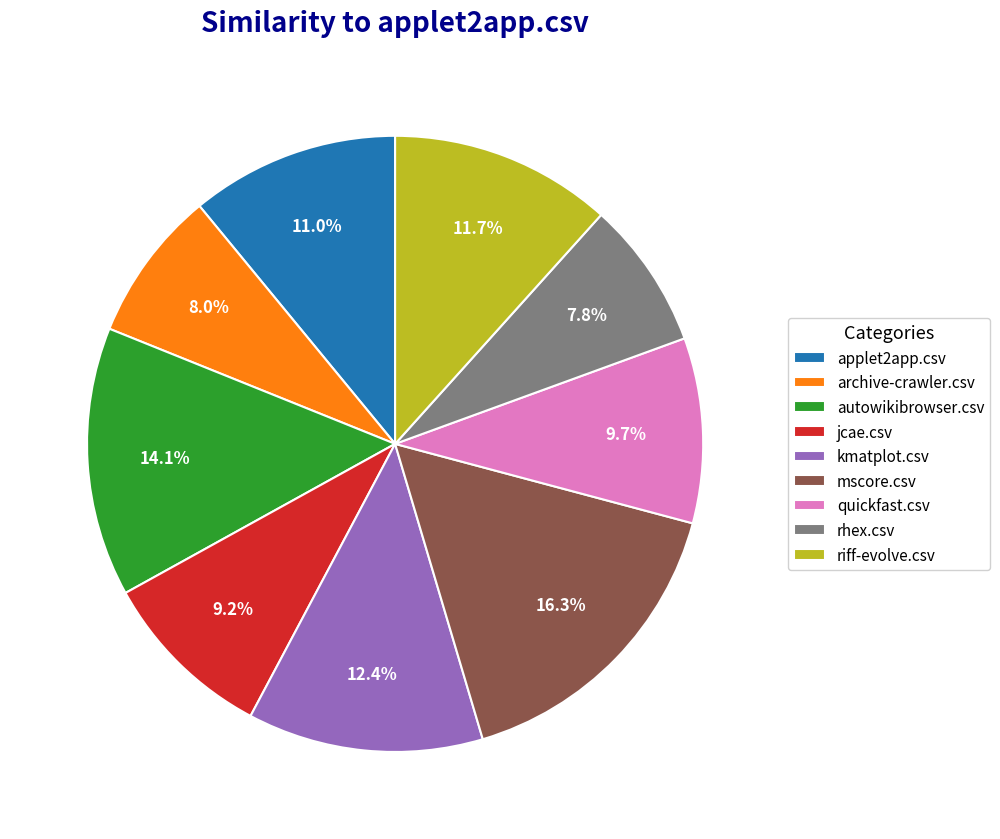

What percentage do autowikibrowser.csv and archive-crawler.csv together represent?

22.1%